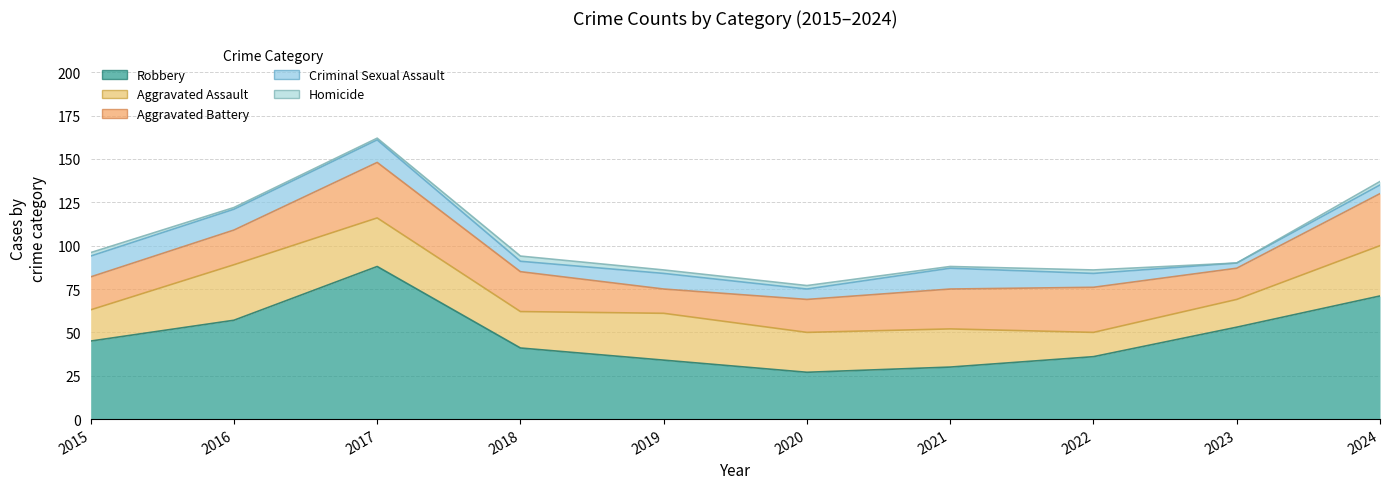

Count the number of categories in the chart.

10